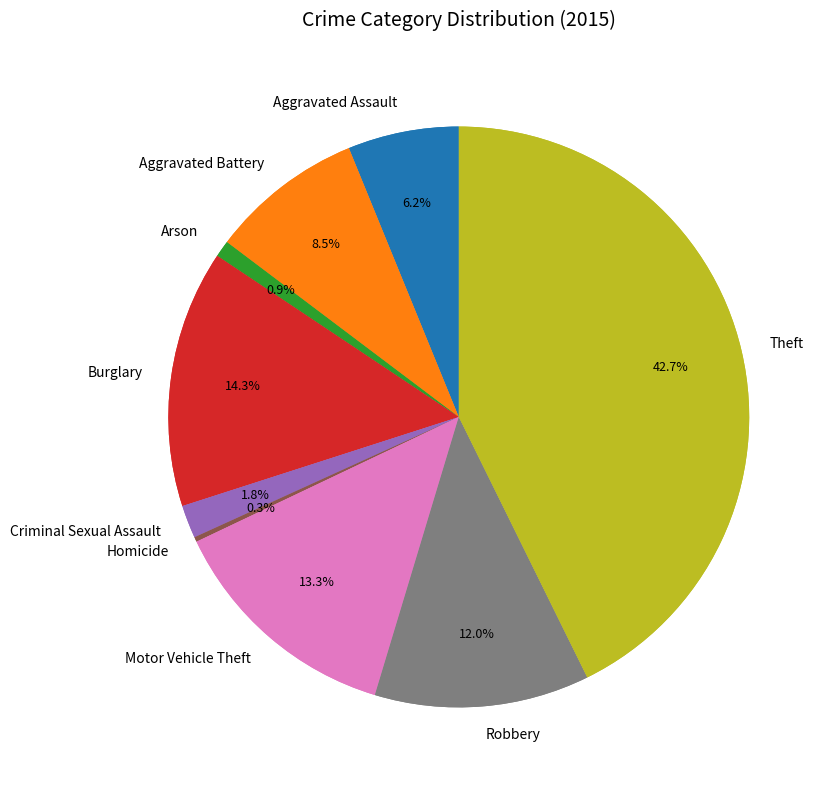

Between Arson and Robbery, which is larger?

Robbery